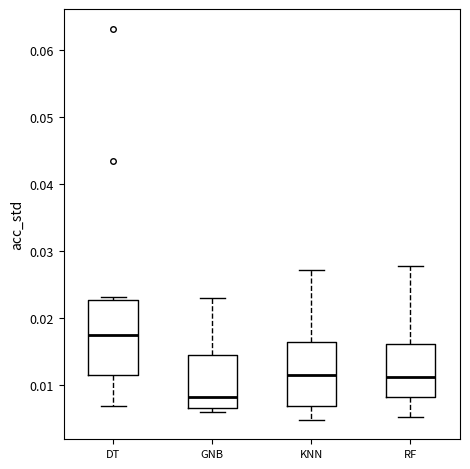

Where is the upper edge of the box for RF on the y-axis? The values are not printed on the chart, so give them approximately, as read against the axis.

0.016